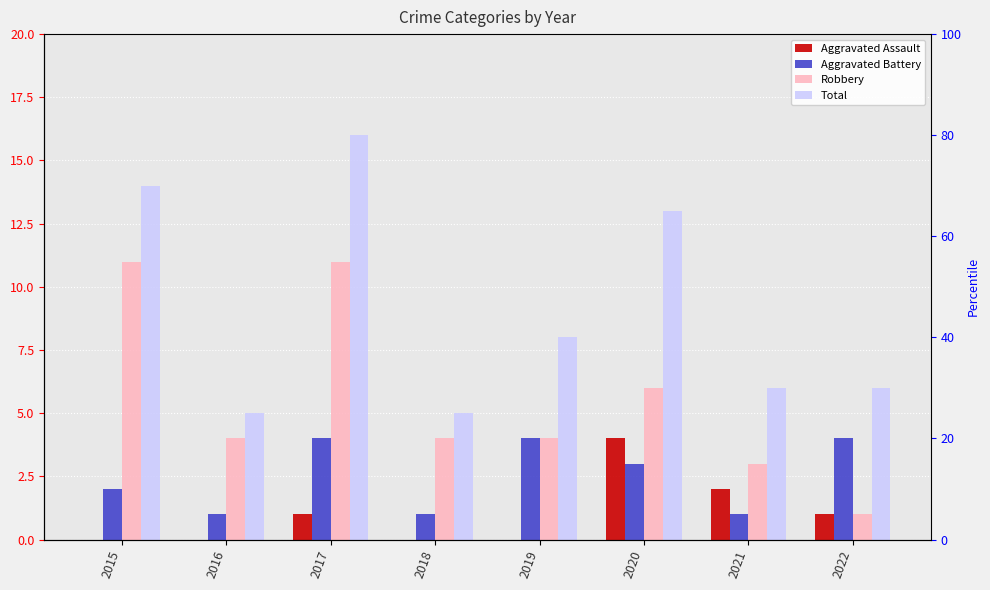

True or false: Aggravated Assault has a value of 1 at 2020.

False